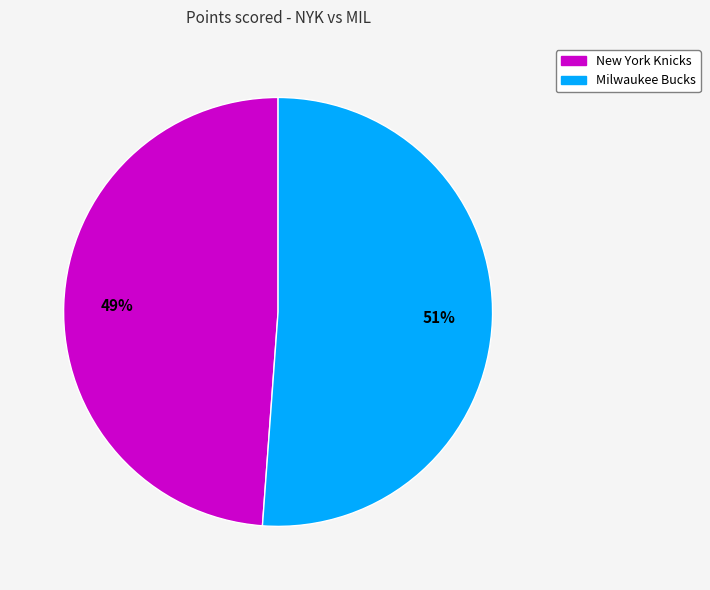

Count the number of slices in the pie.

2